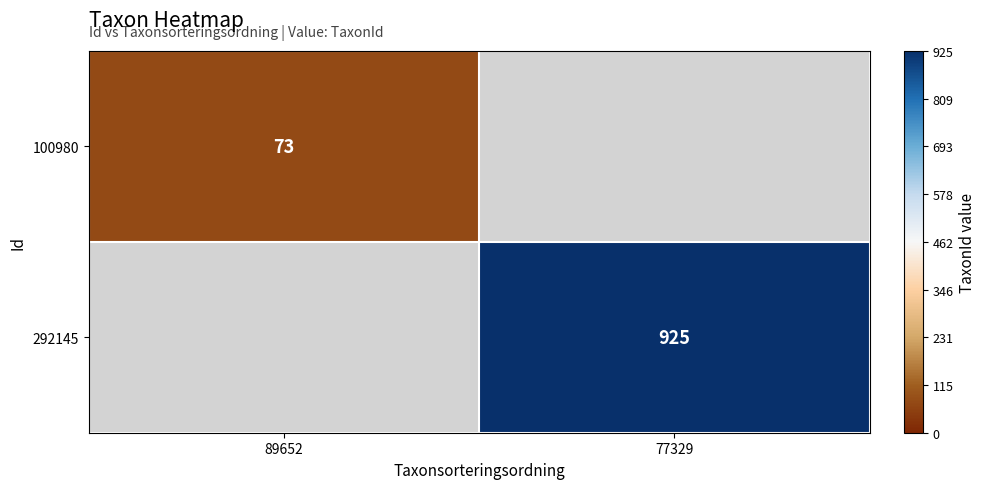

The 100980 series shows 73 at 89652. True or false?

True